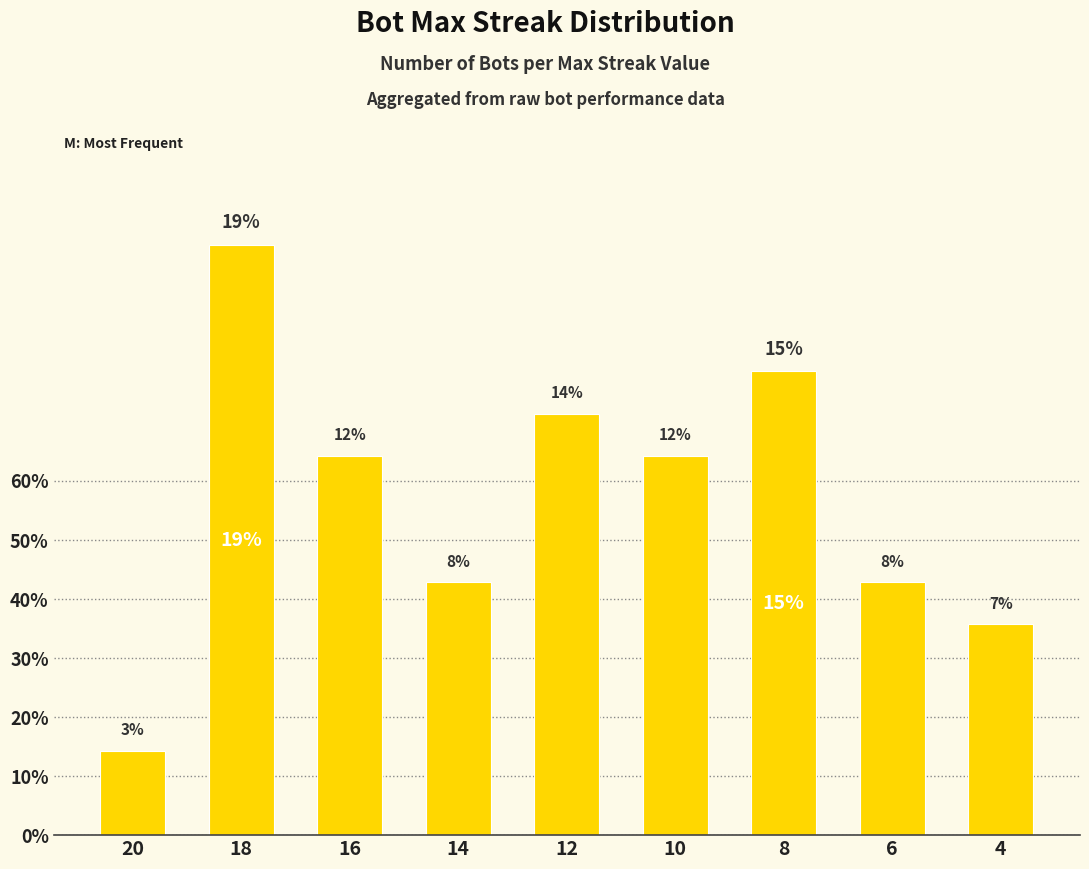

Reading left to right, extract all data points from this chart.

20=2	18=14	16=9	14=6	12=10	10=9	8=11	6=6	4=5